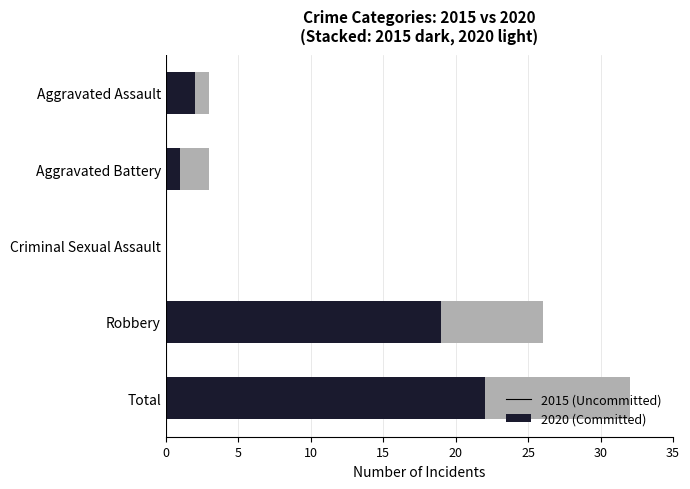

At which category is the sum across all series the highest?

Total